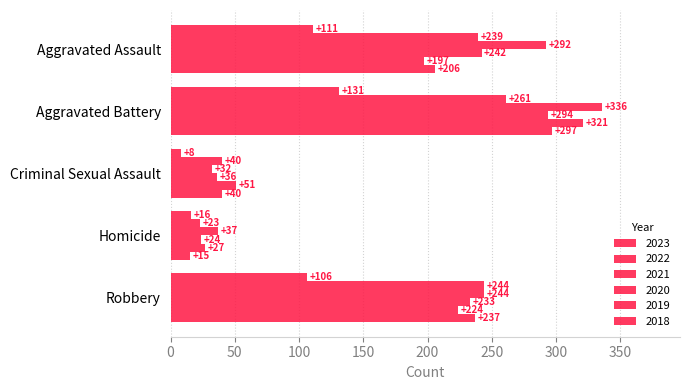

How many categories are shown in the chart?

5